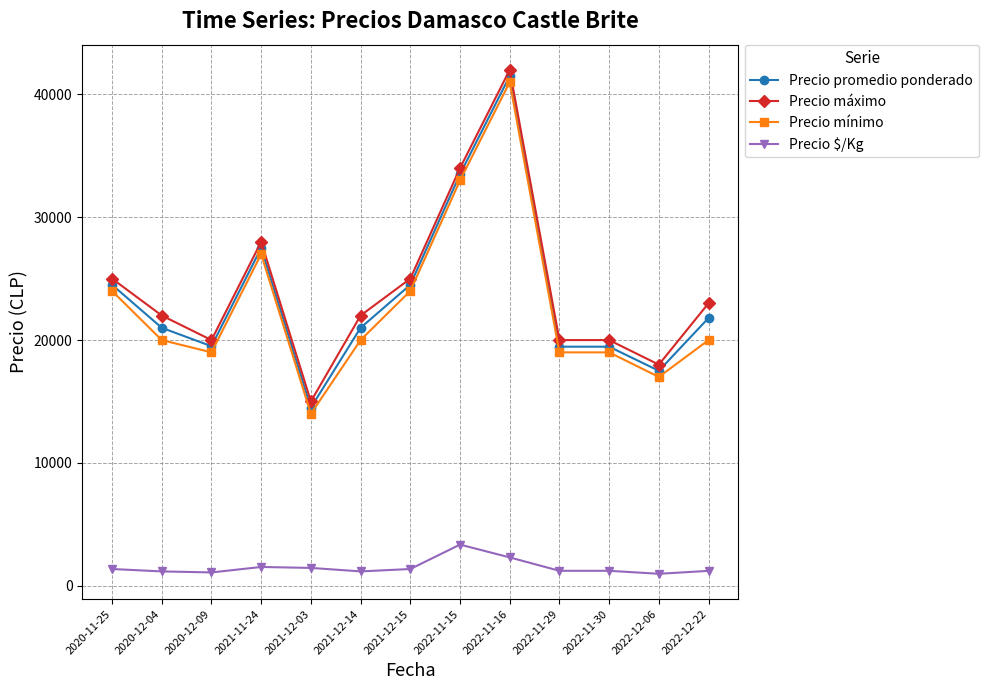

True or false: Precio promedio ponderado and Precio $/Kg cross at least once.

False